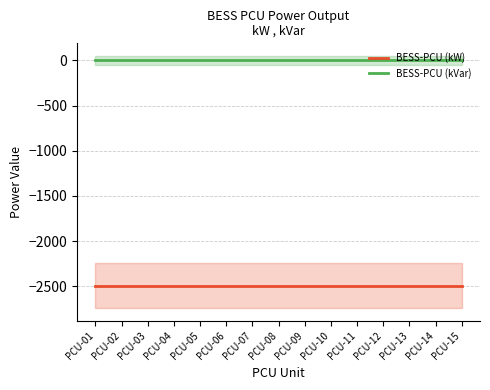

Rank the series by their maximum value, from highest to lowest.

BESS-PCU (kVar), BESS-PCU (kW)